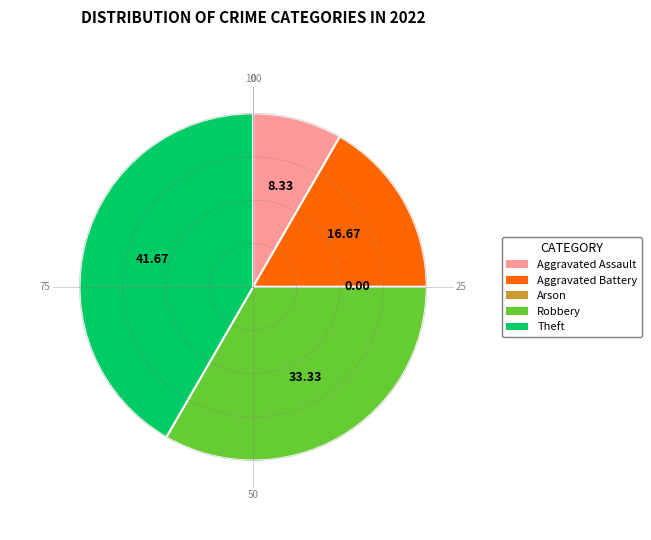

Which category has the biggest portion of the pie?

Theft